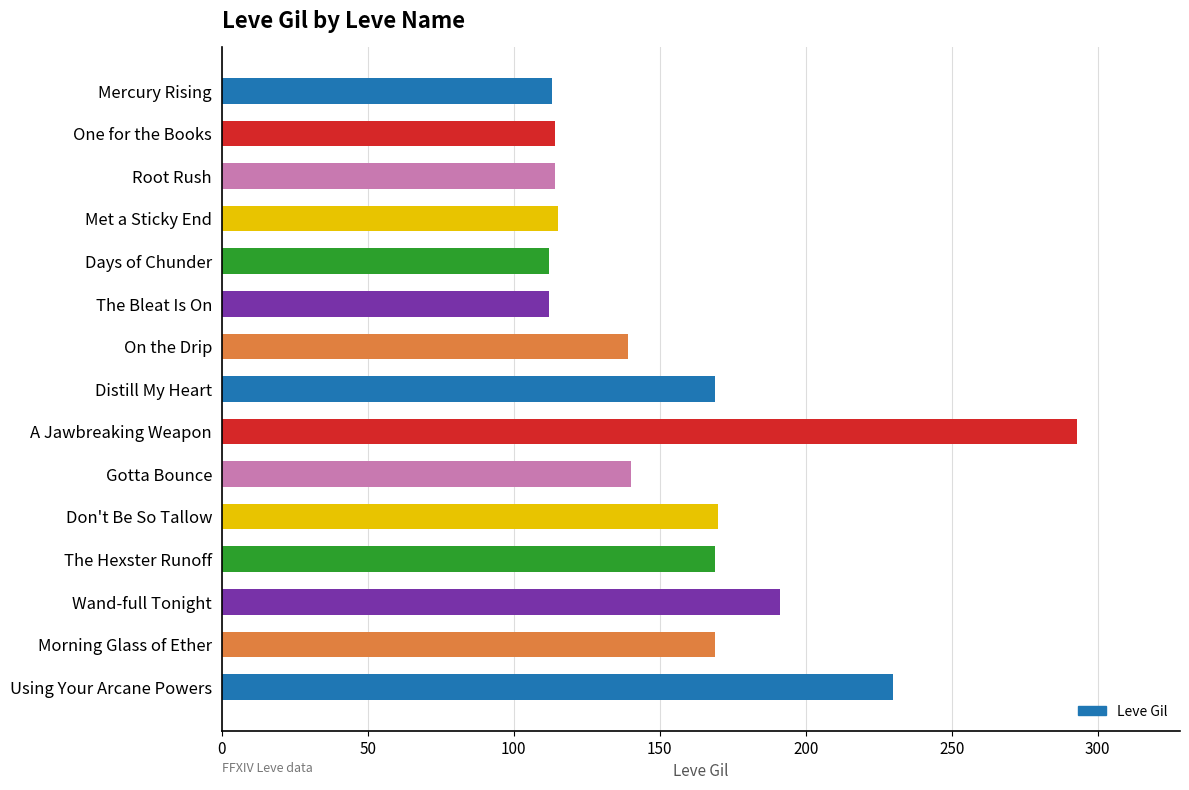

Are the bars horizontal?

Yes